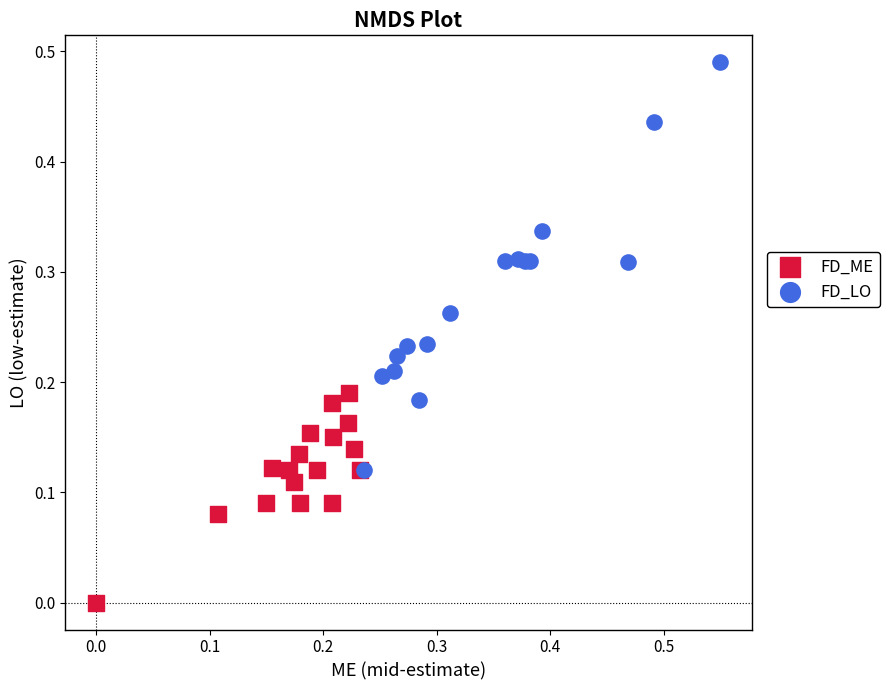

Which series has the largest Y range (max minus min)?

FD_LO